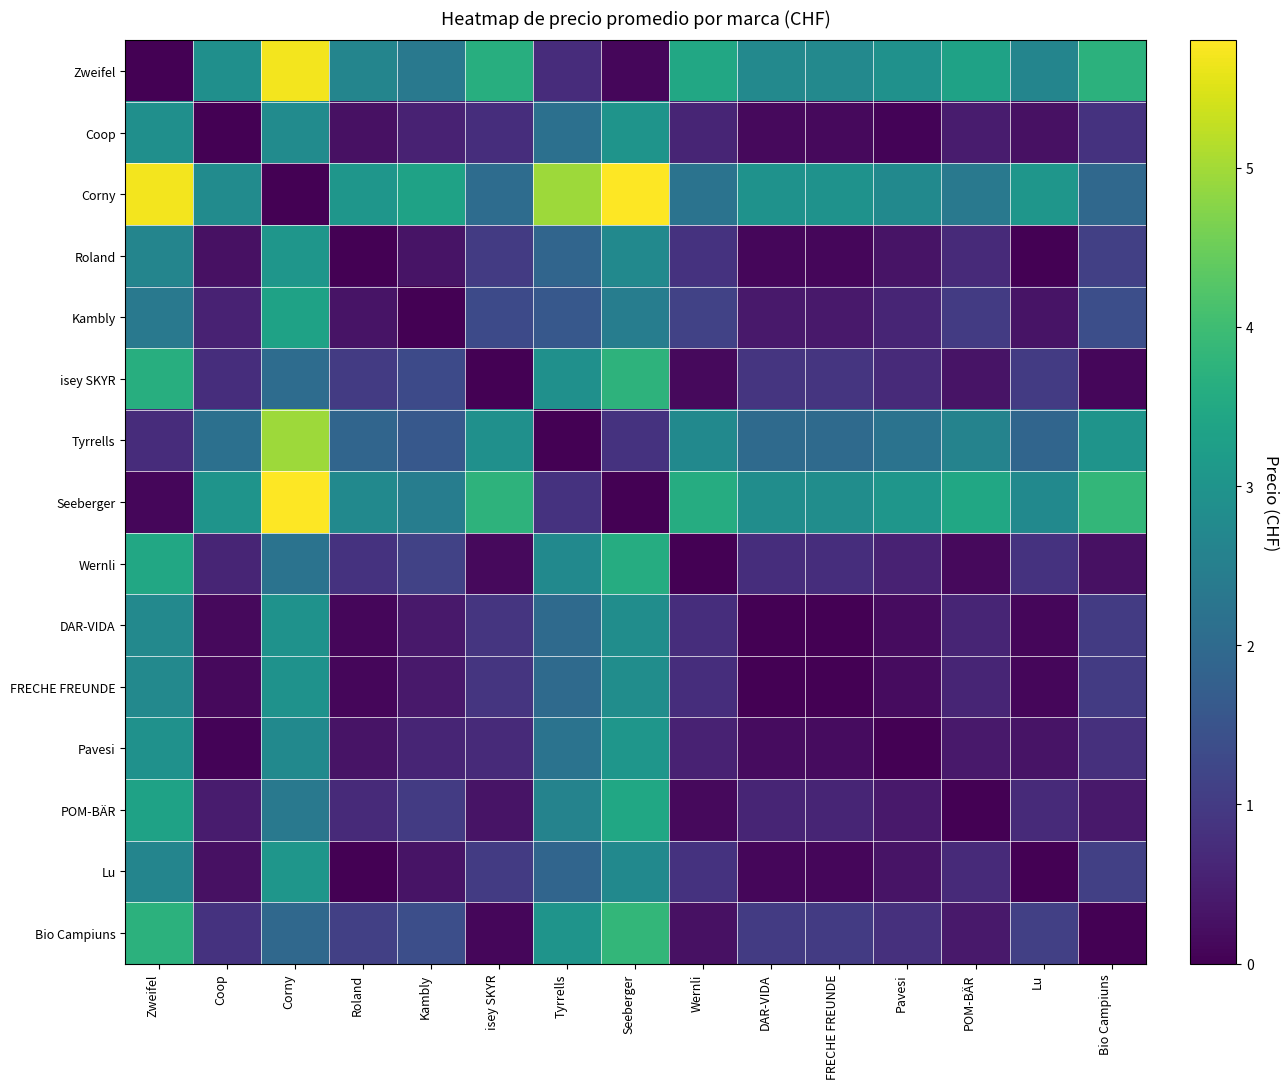

Which has a higher value, Zweifel or Seeberger?

Seeberger